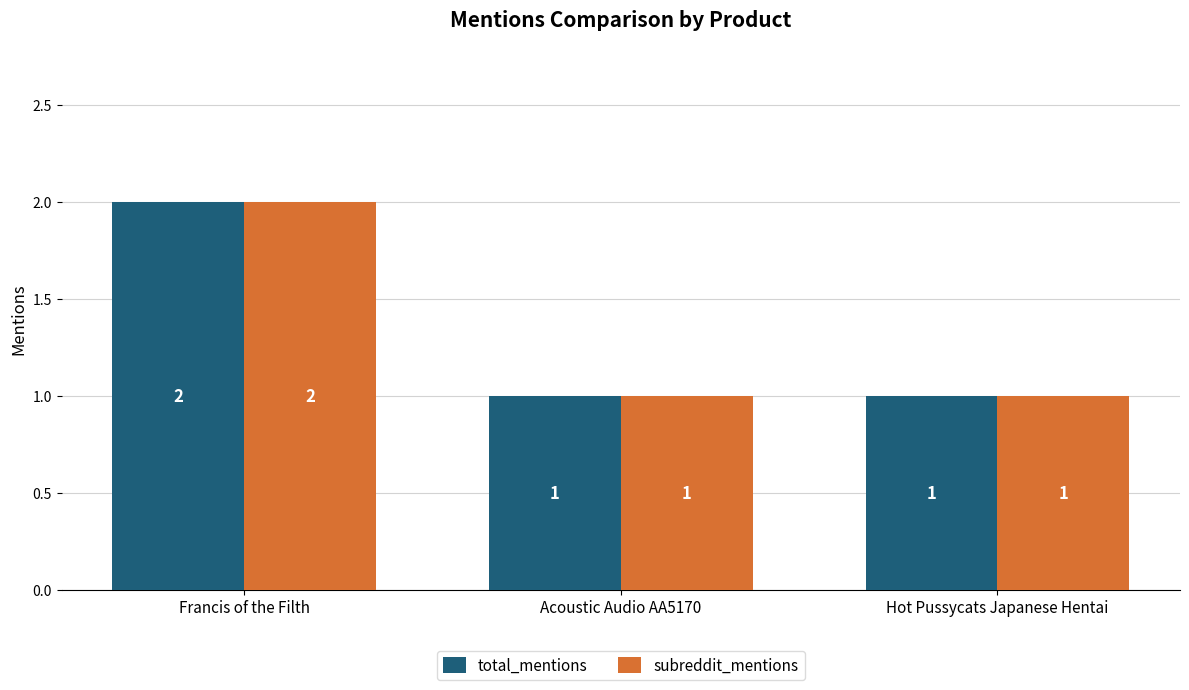

What is the average value of the subreddit_mentions series?

1